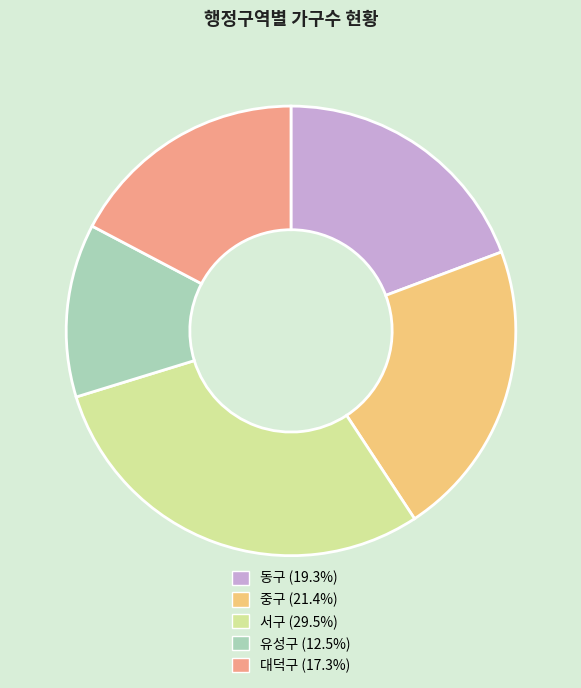

How many slices are in this pie chart?

5